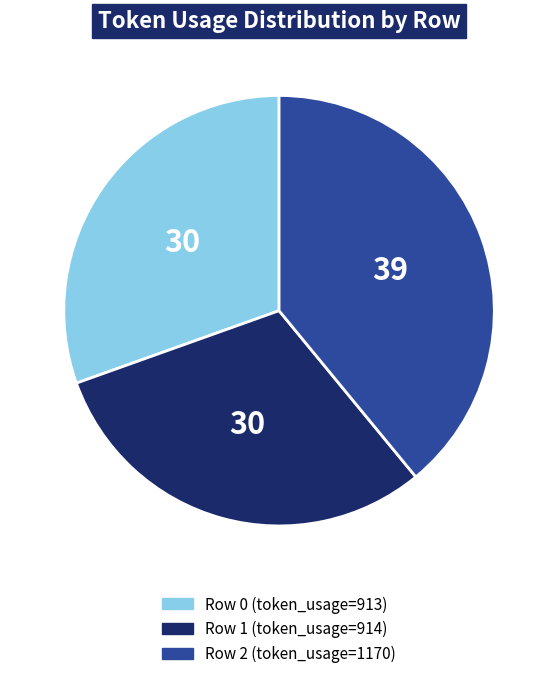

Count the number of slices in the pie.

3